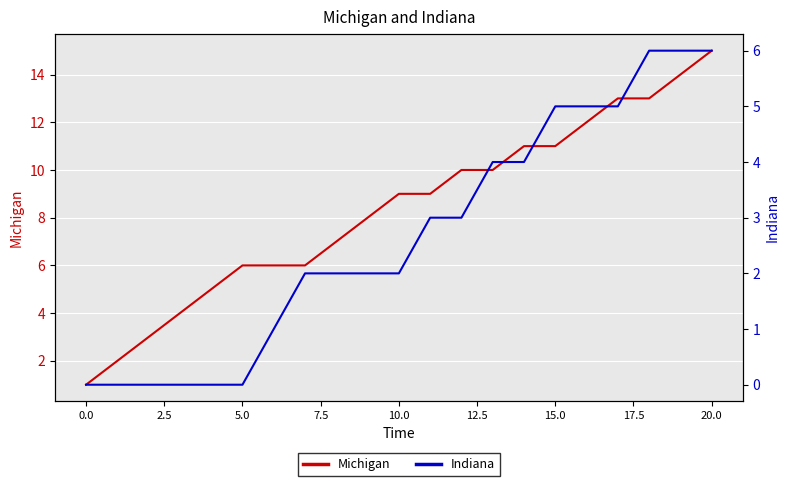

What is the highest value of the Michigan series?

15